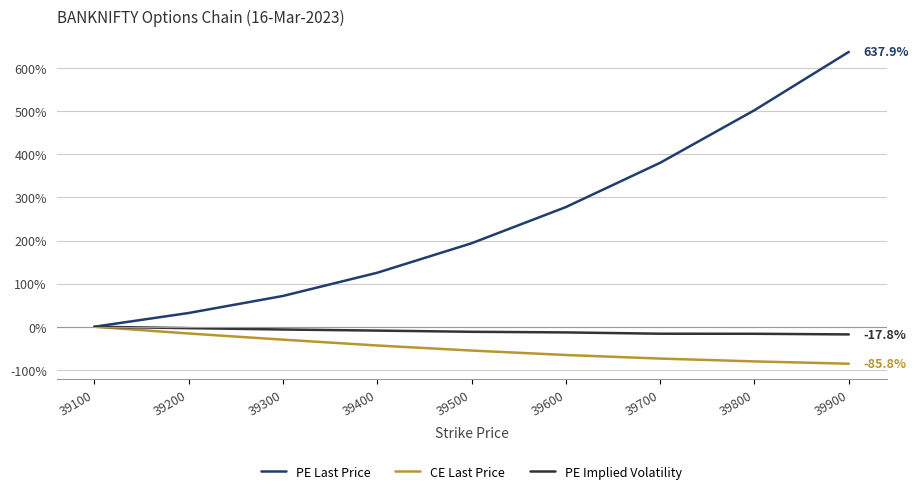

Which category has the highest value across all series?

39900